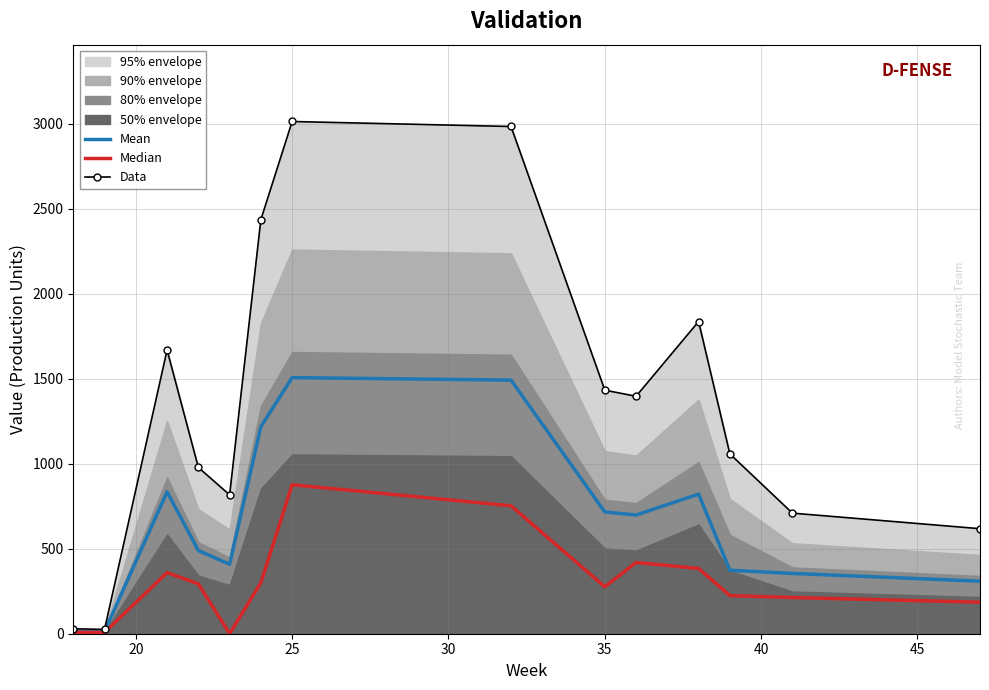

What is the highest value of the Data series?

3013.7